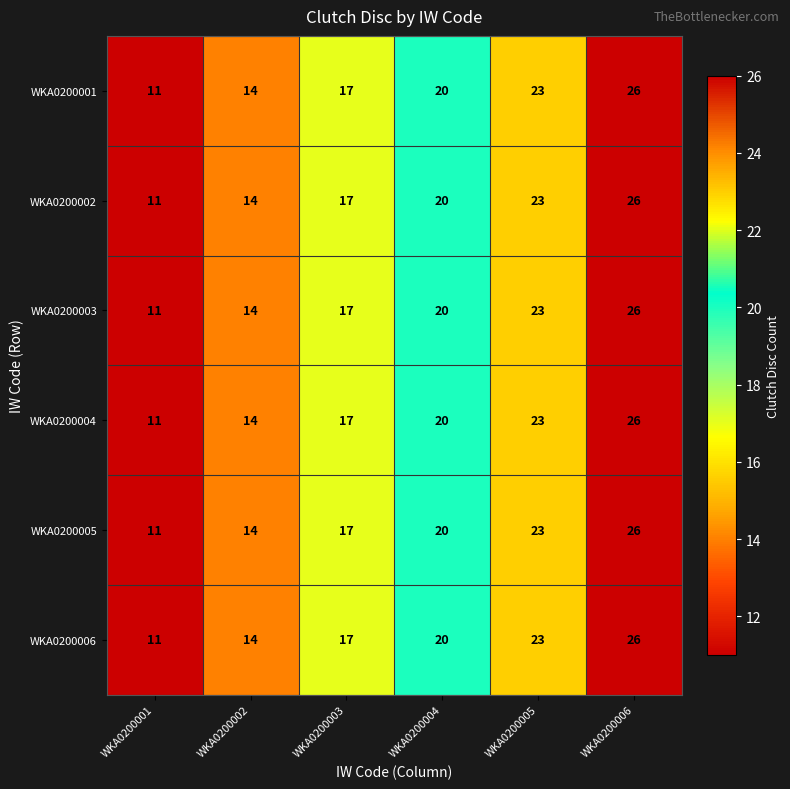

What is the minimum value for WKA0200003?

11